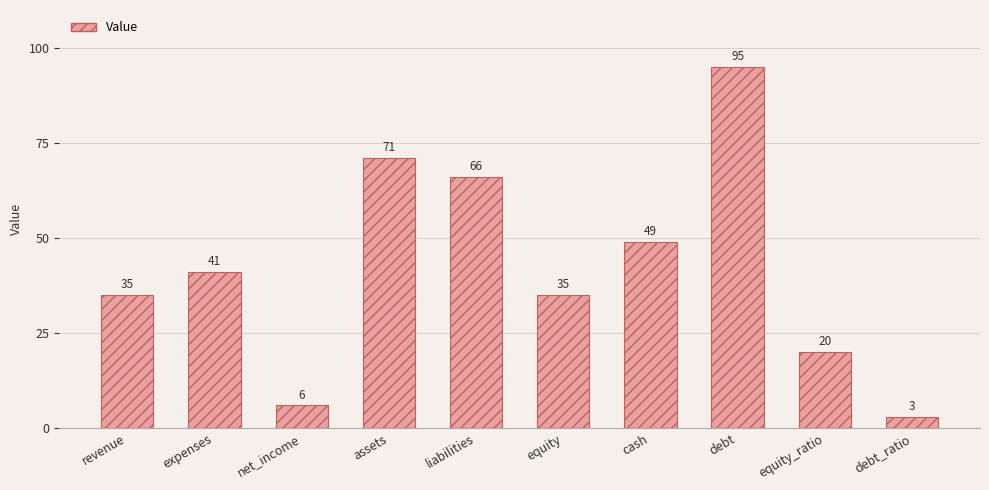

What is the value of the 3rd bar from the left?

6